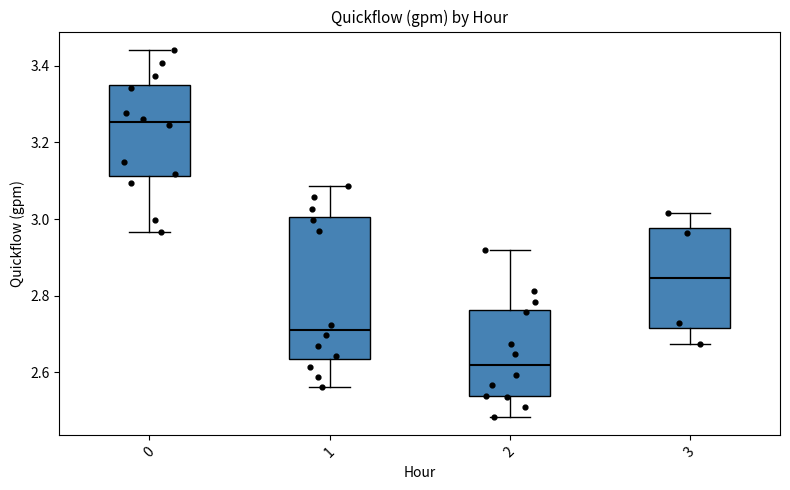

Where does the lower whisker of the box at x = 1 end on the y-axis? The values are not printed on the chart, so give them approximately, as read against the axis.

2.56